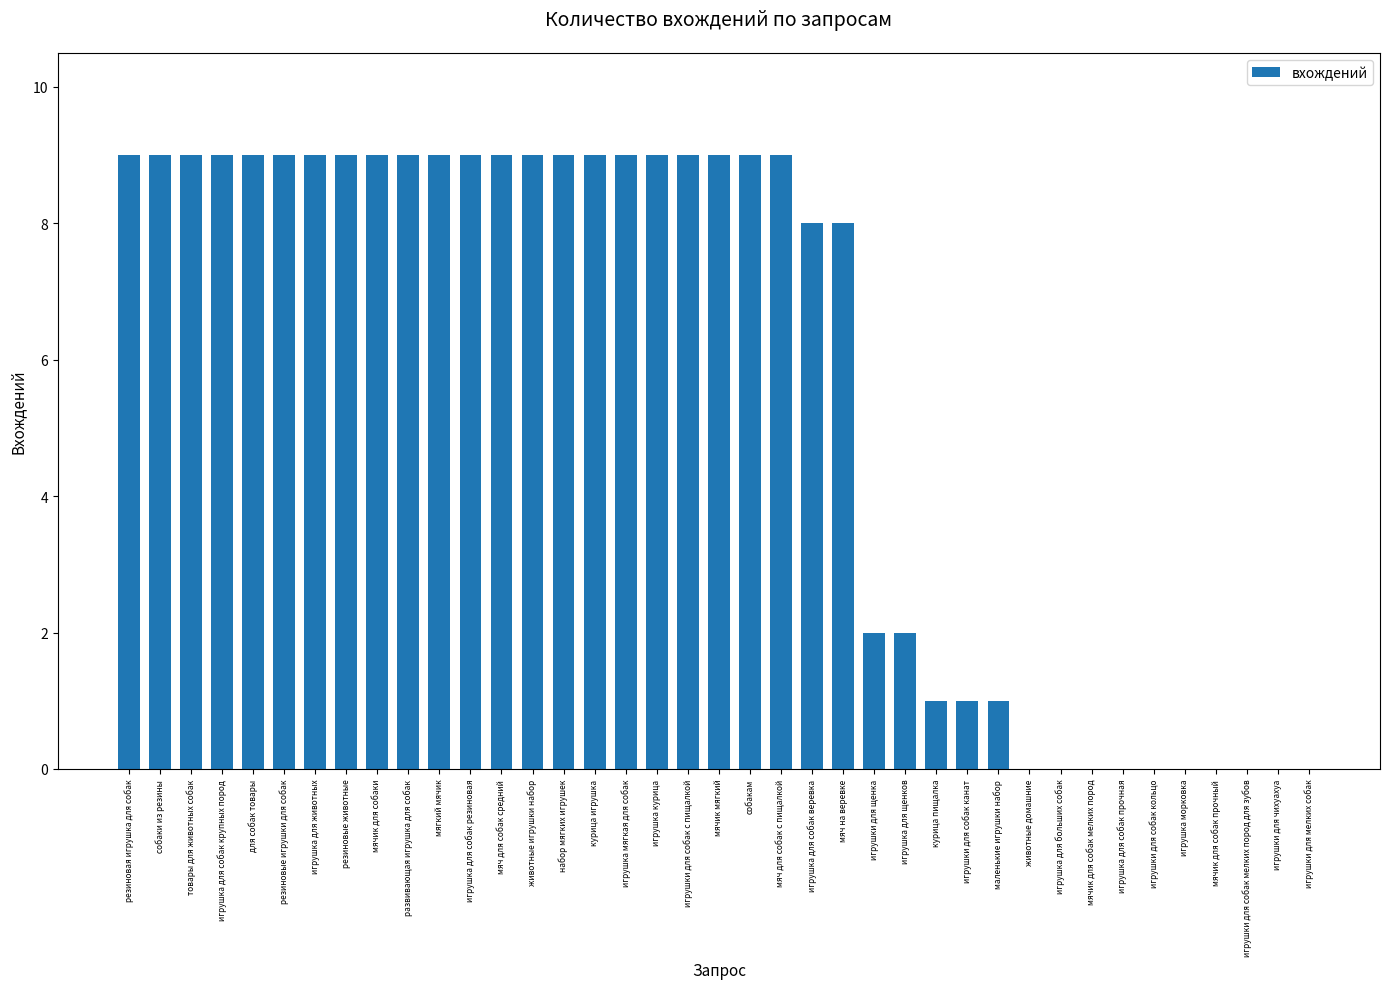

What is the change in value from мячик мягкий to мячик для собак мелких пород?

-9